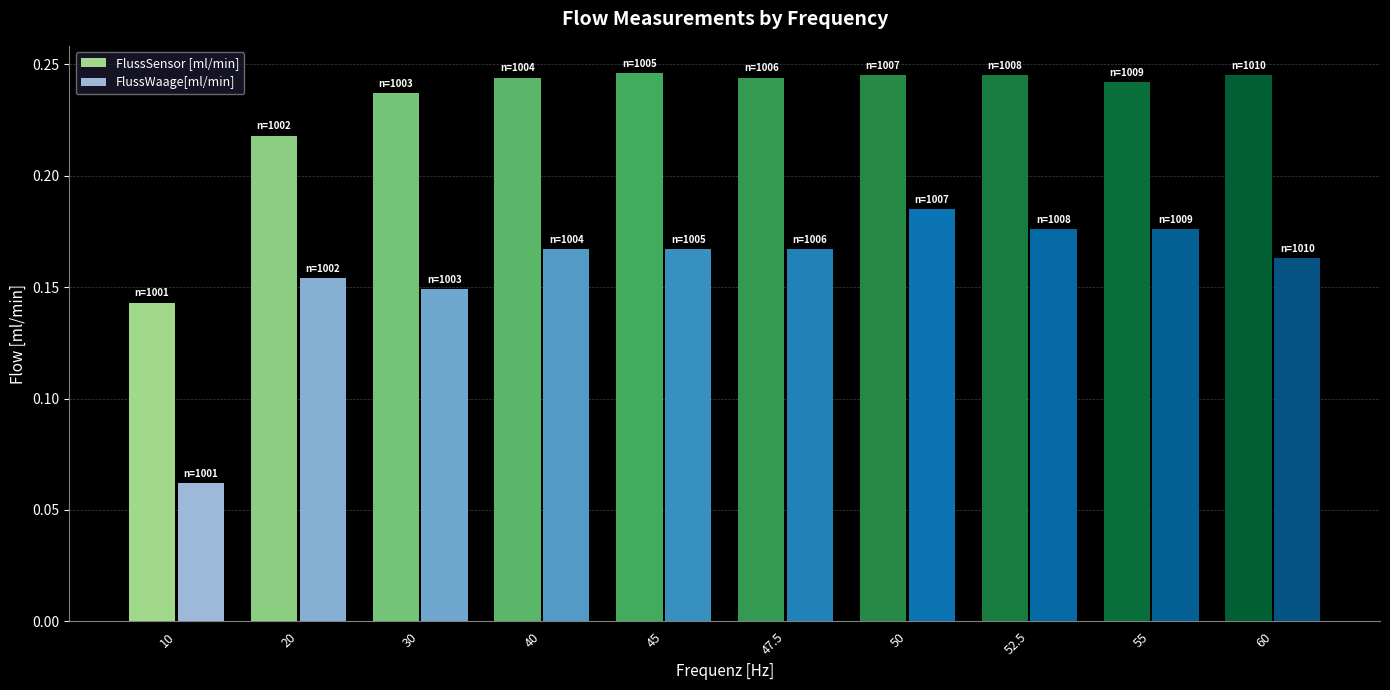

Which category has the lowest value across all series?

10